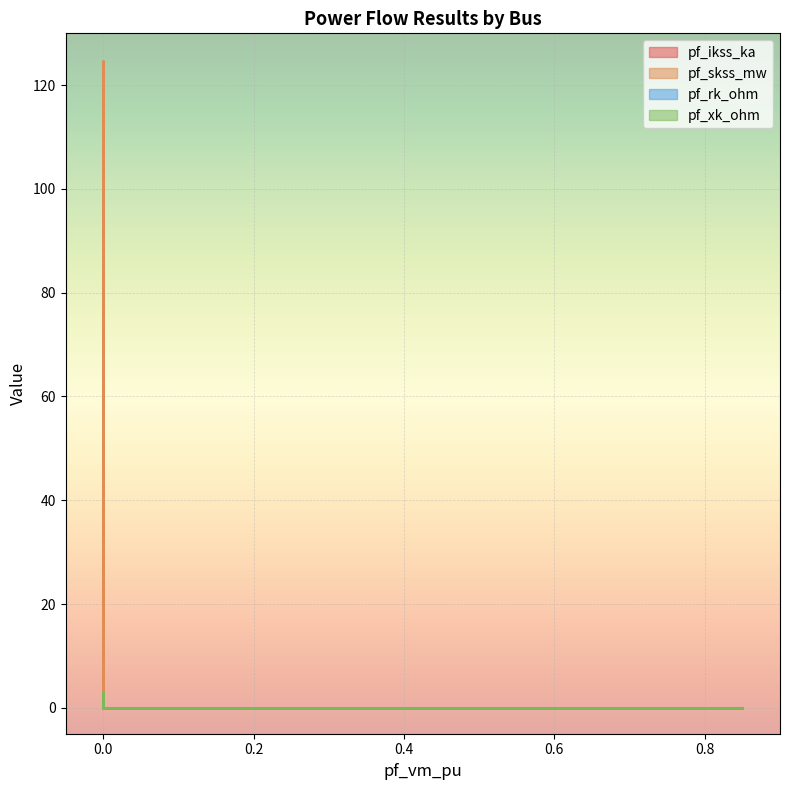

In pf_rk_ohm, how many points are higher than both neighbors (excluding endpoints)?

1